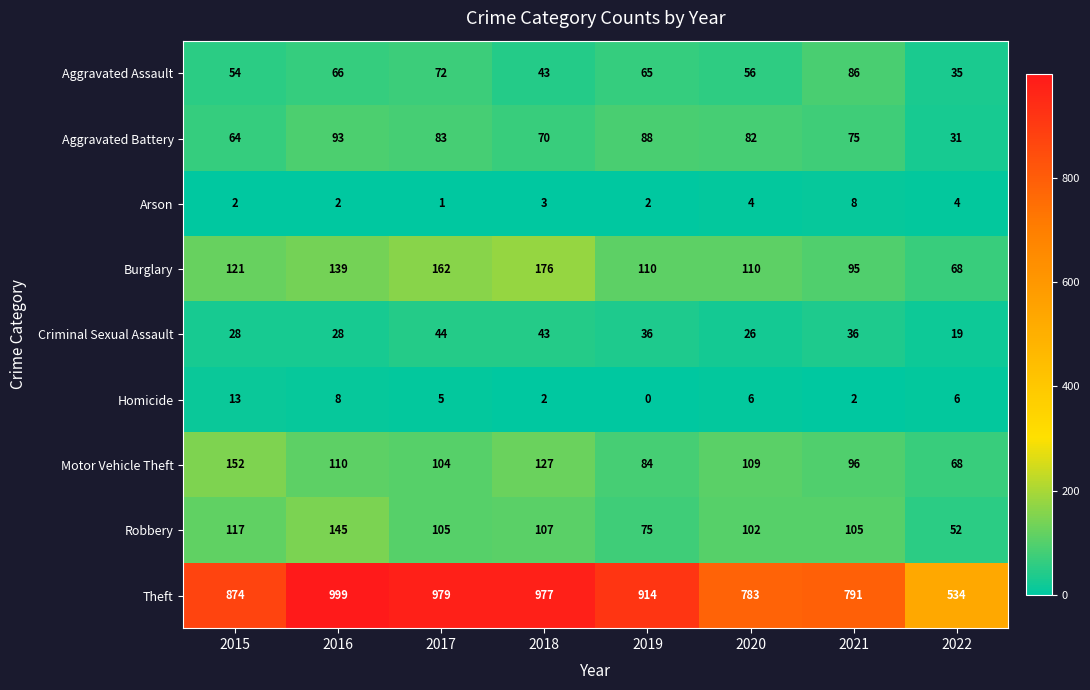

The value of Arson at 2022 is 7. True or false?

False